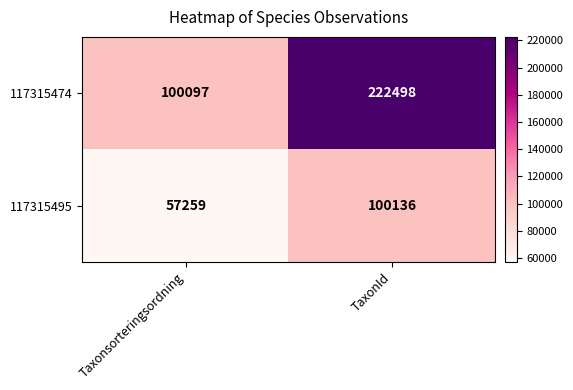

Which series changed the most between Taxonsorteringsordning and TaxonId?

117315474